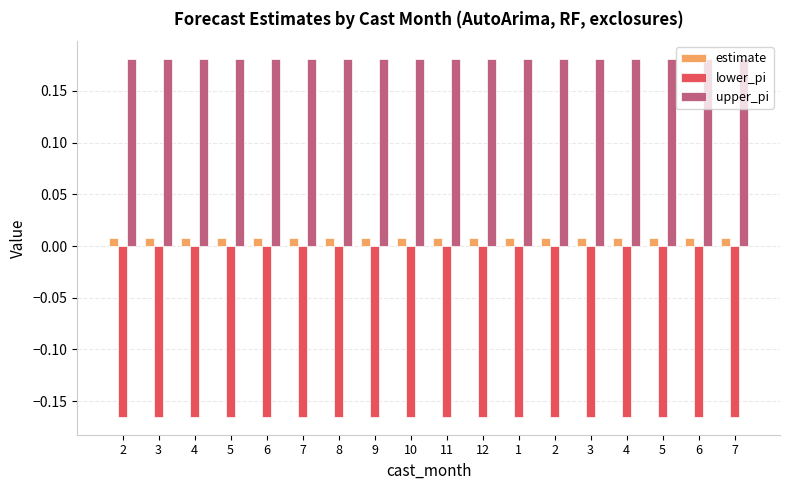

What is the label of the 1st bar from the left?

2